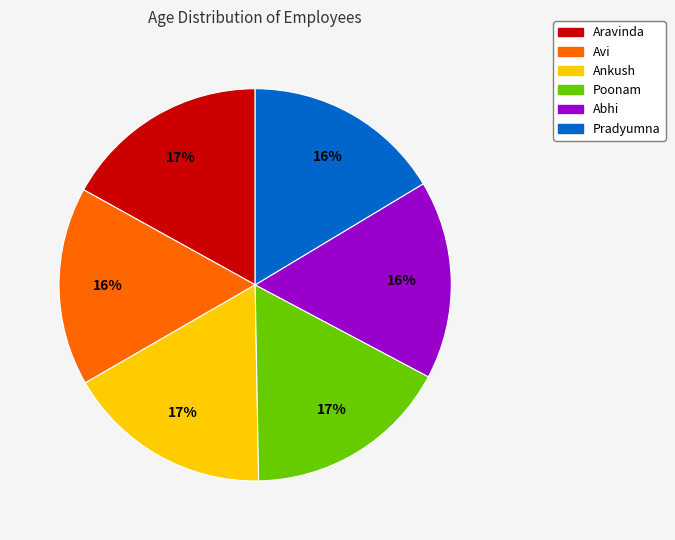

Is it true that Avi is 4% of the pie?

False